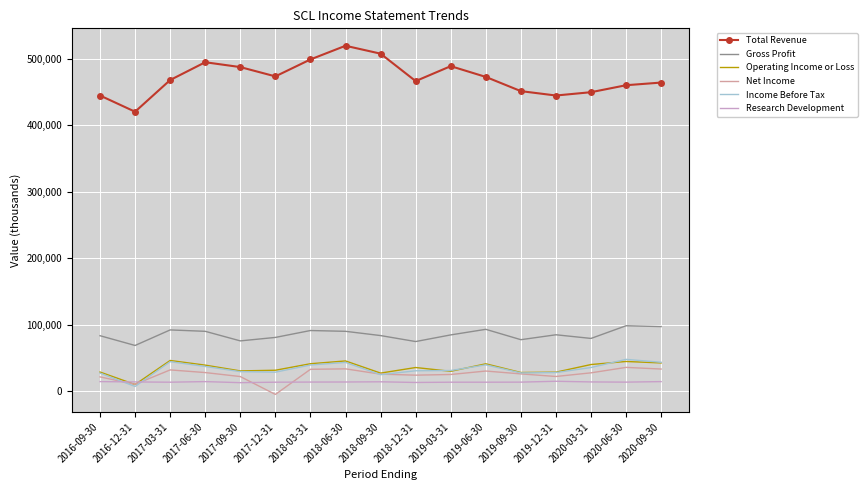

True or false: Gross Profit and Income Before Tax intersect in this chart.

False